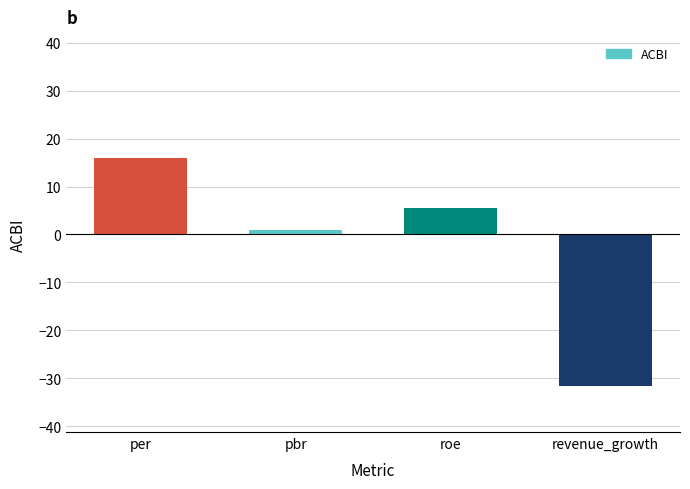

What position from the left is roe?

3